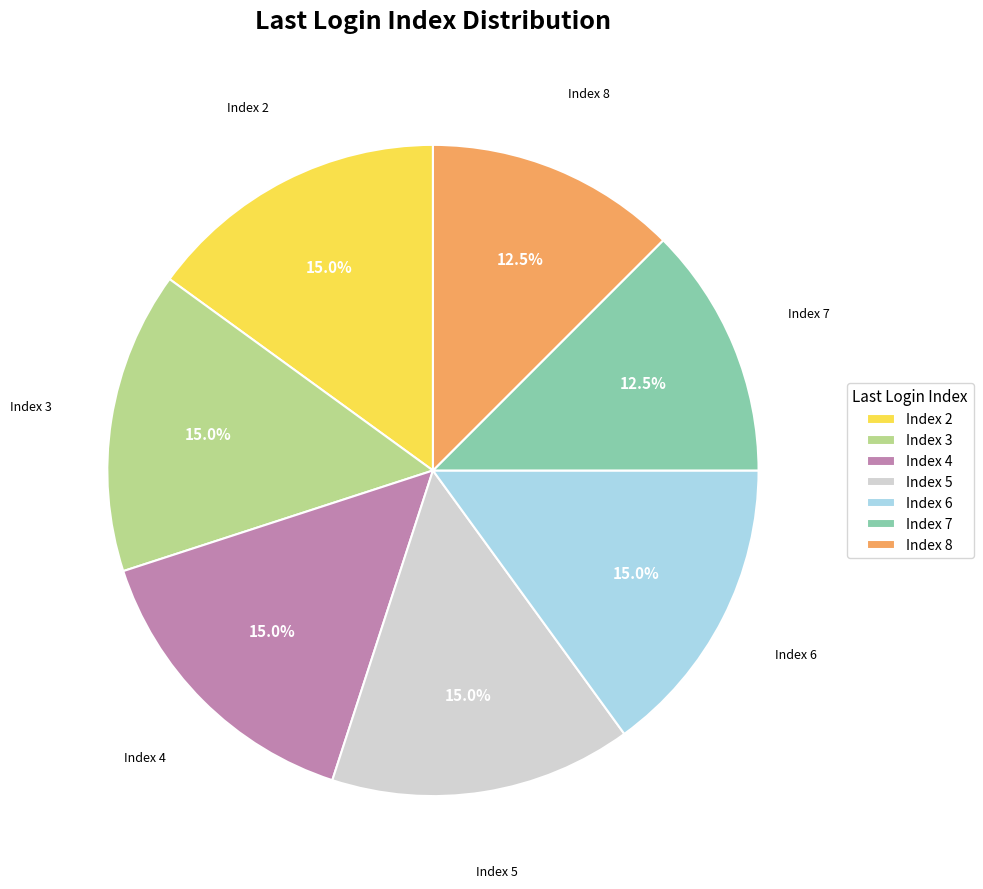

Approximately how many times larger is the value at Index 2 compared to Index 4?

1.0